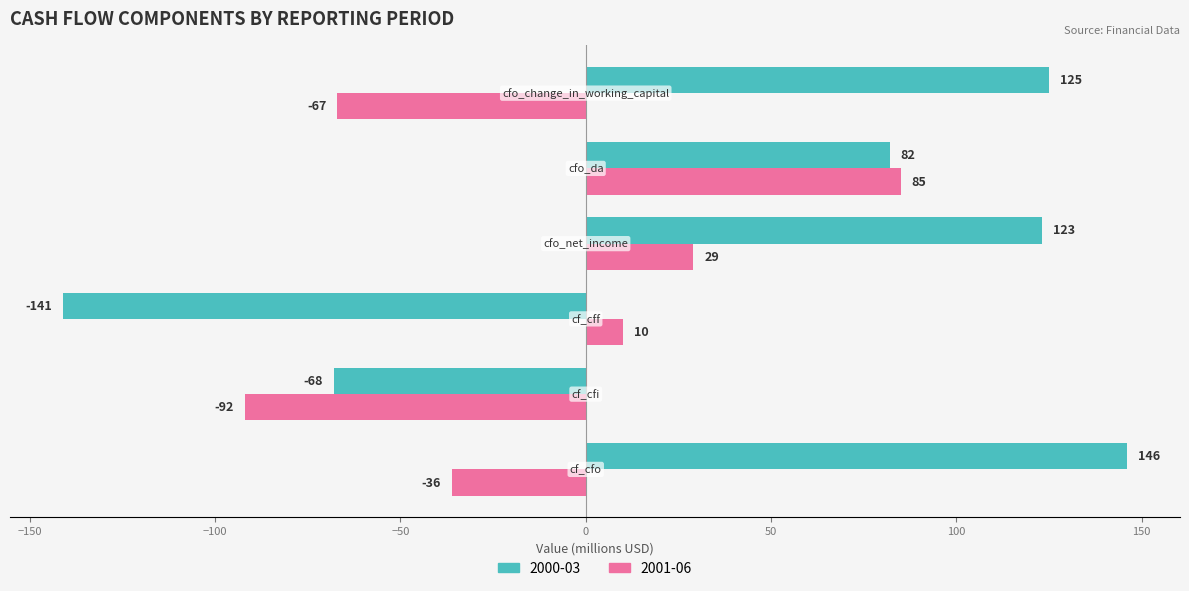

How many negative values does the 2001-06 series have?

3